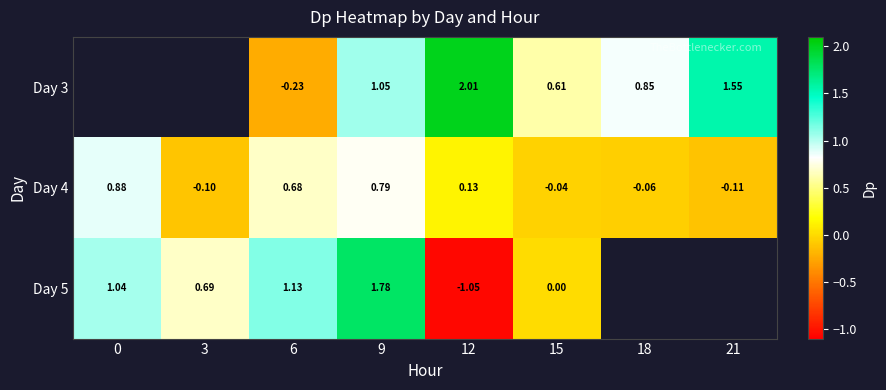

What is the difference between the maximum and minimum values in the Day 5 series?

2.8